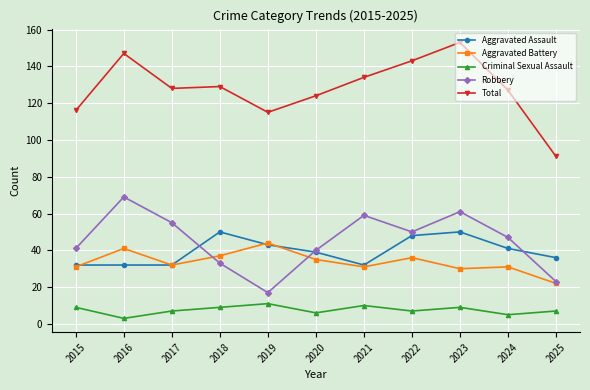

What is the difference between the Criminal Sexual Assault values at 2021 and 2018?

1